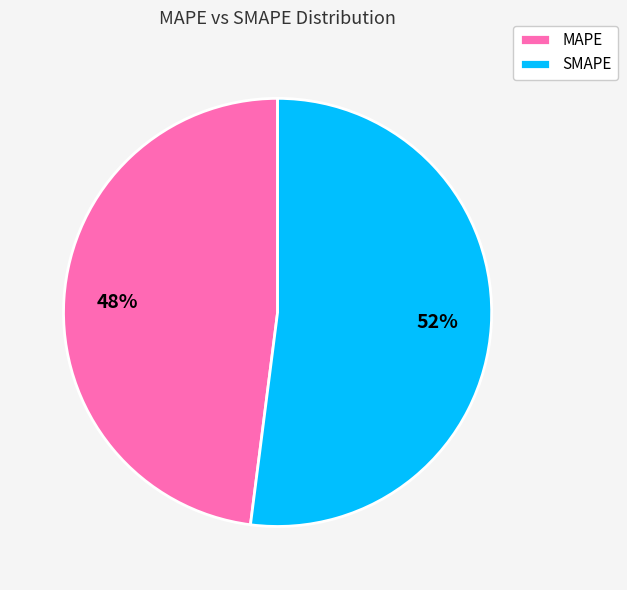

Is it true that SMAPE is 52% of the pie?

True